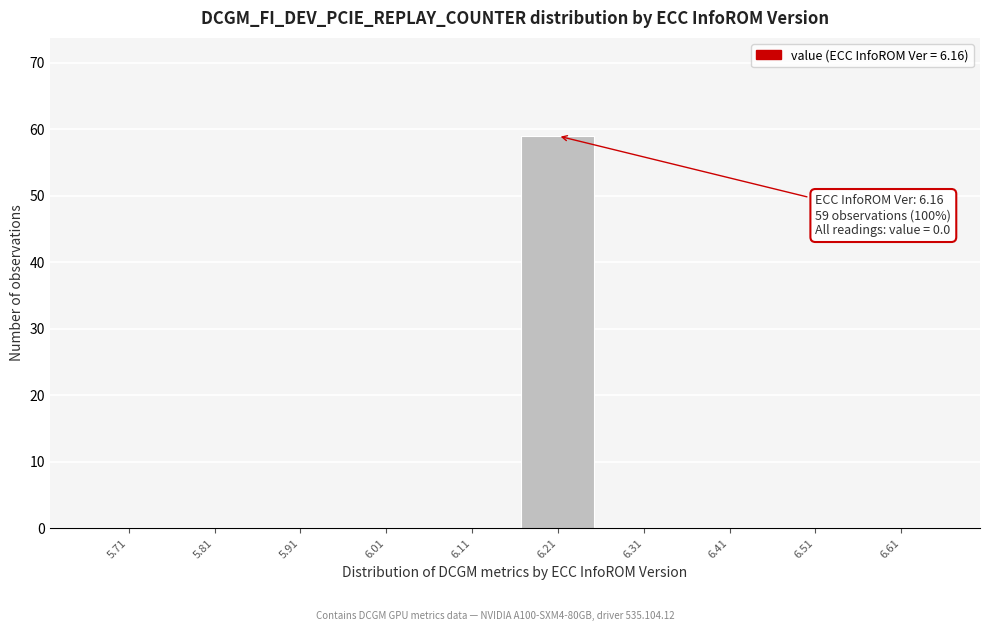

Over which range of the x-axis is the bar tallest?

6.16 to 6.26